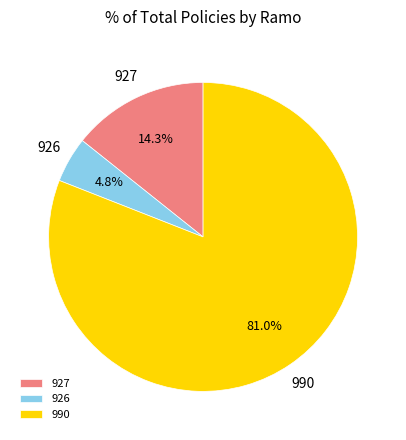

What percentage is the 990 slice, to the nearest percent?

81%